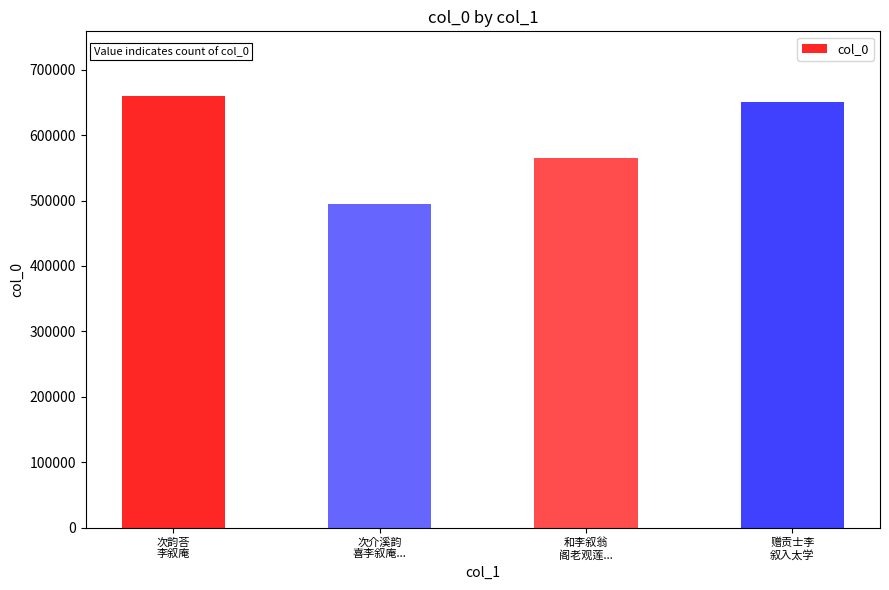

Does the chart contain stacked bars?

No